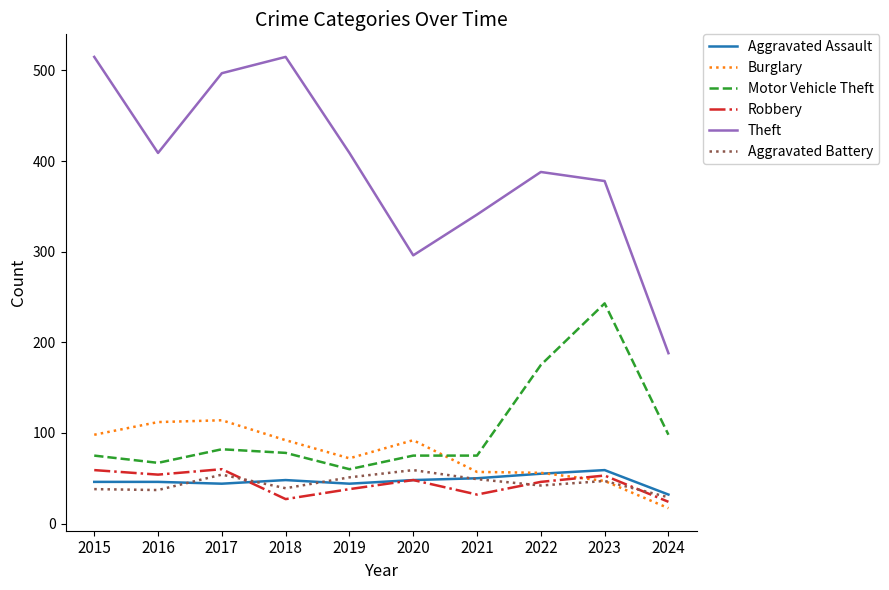

What is the total value across all series at 2019?

674